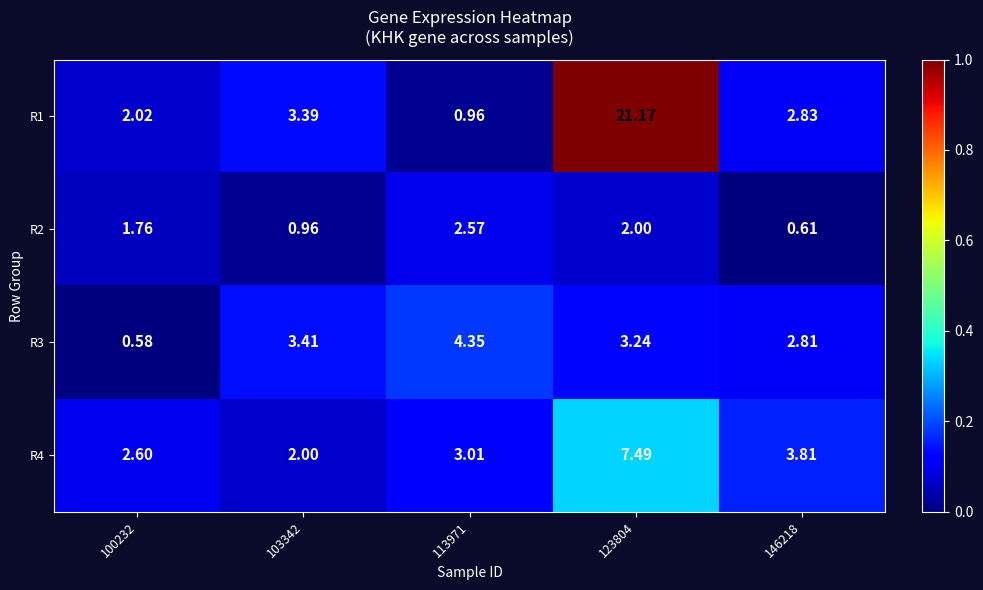

Is the value of R3 at 103342 greater than the value of R1 at 146218?

Yes